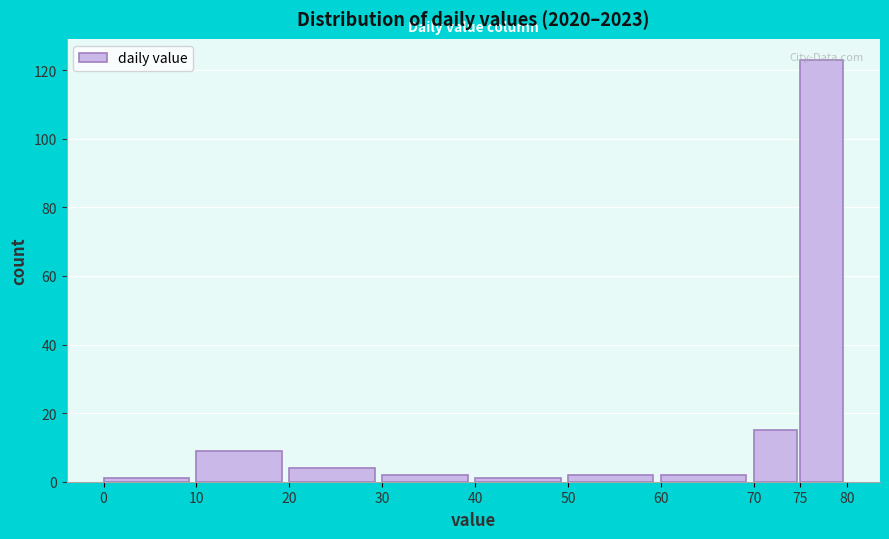

What is the height of the bar covering 30 to 40 on the x-axis? The values are not printed on the chart, so give them approximately, as read against the axis.

2